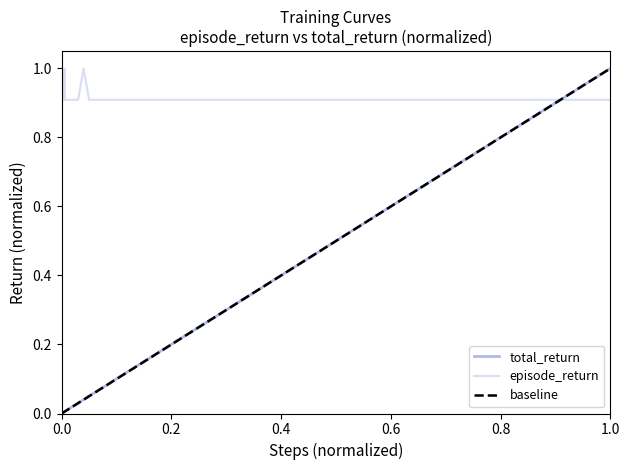

Is it true that total_return equals 0.0 at 12?

False